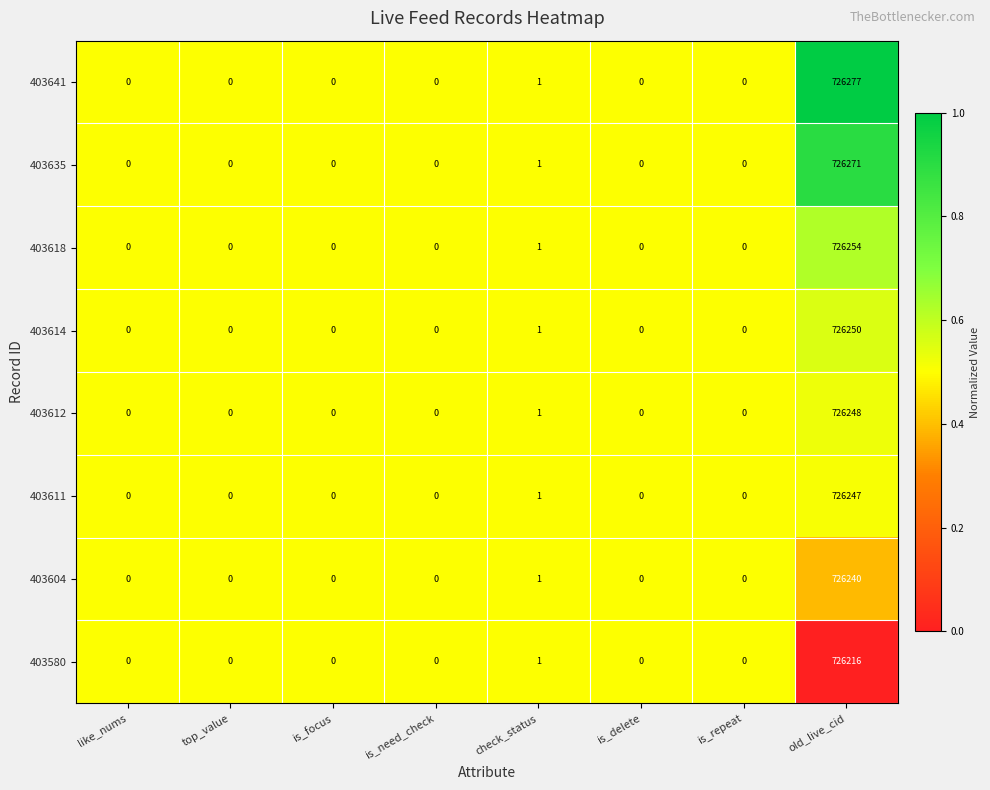

List the series in order of their peak value, highest first.

403641, 403635, 403618, 403614, 403612, 403611, 403604, 403580